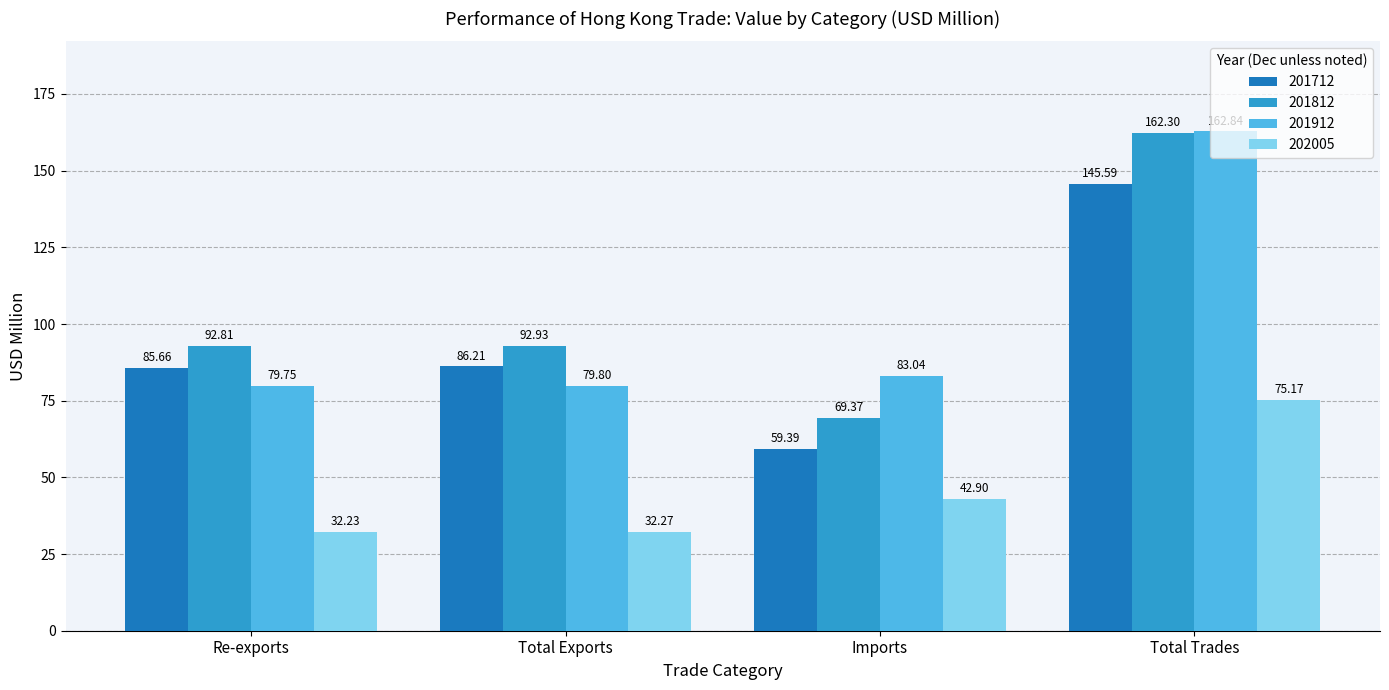

What is the label of the 1st bar from the left?

Re-exports